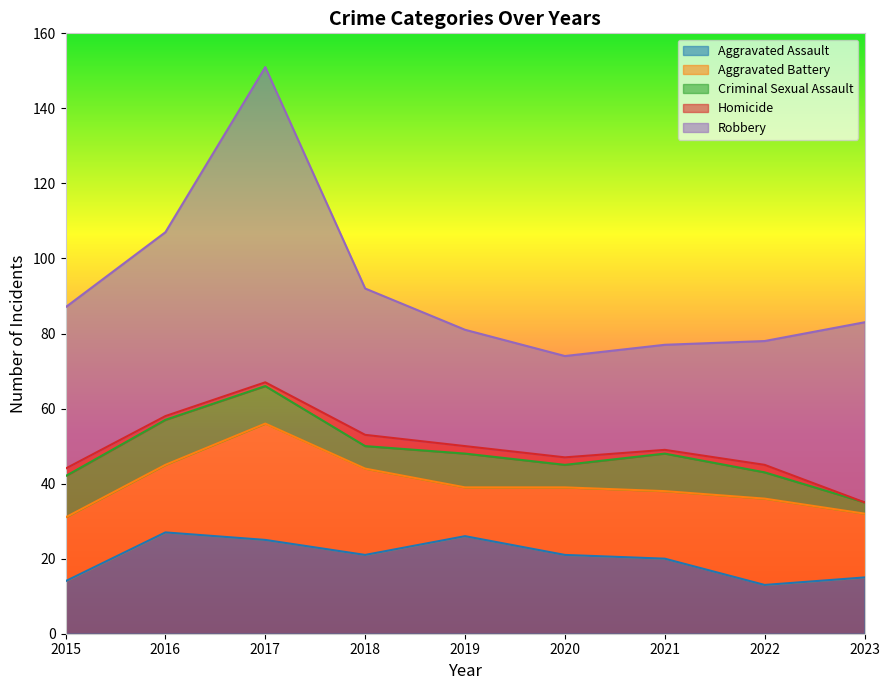

At which category does Aggravated Assault reach its first local valley?

2018